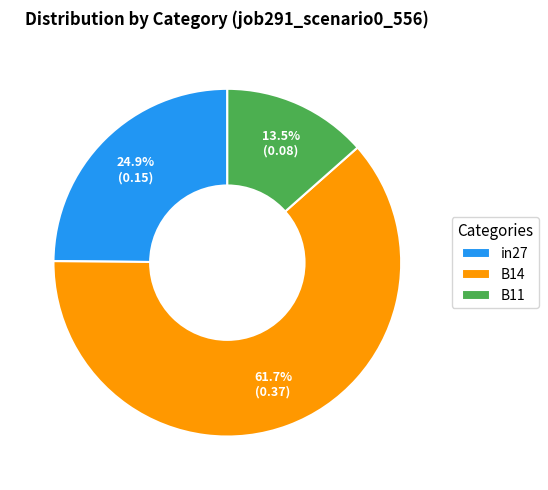

What is the majority slice?

B14